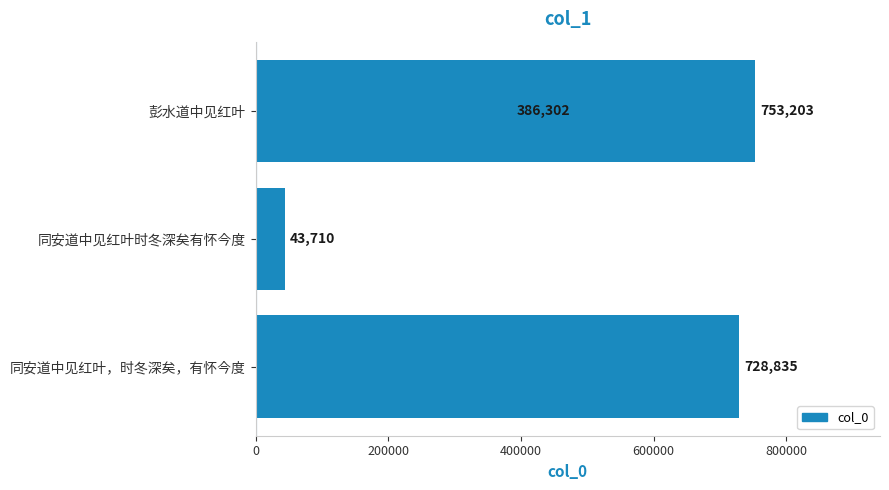

How many values are below 728835?

2